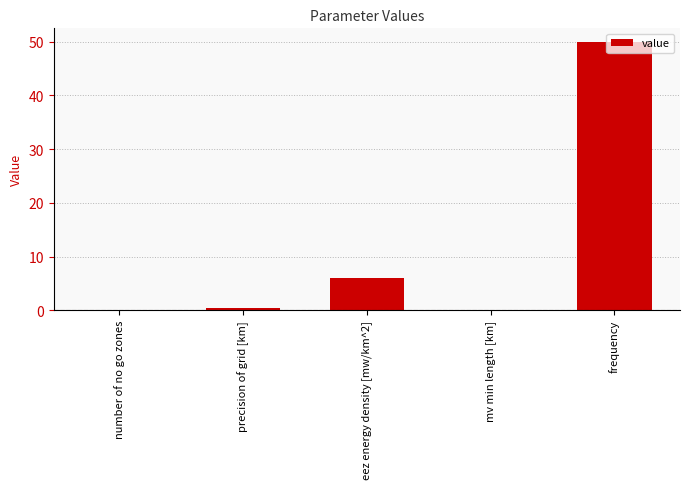

The chart shows a value of 10.7 at eez energy density [mw/km^2]. True or false?

False